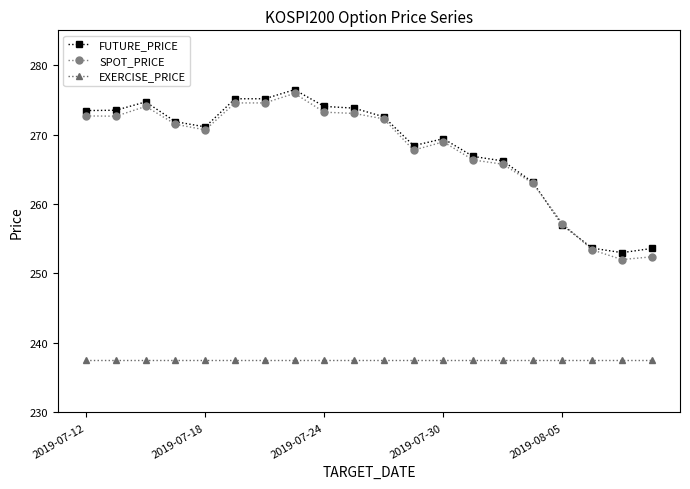

What is the maximum value for SPOT_PRICE?

275.9